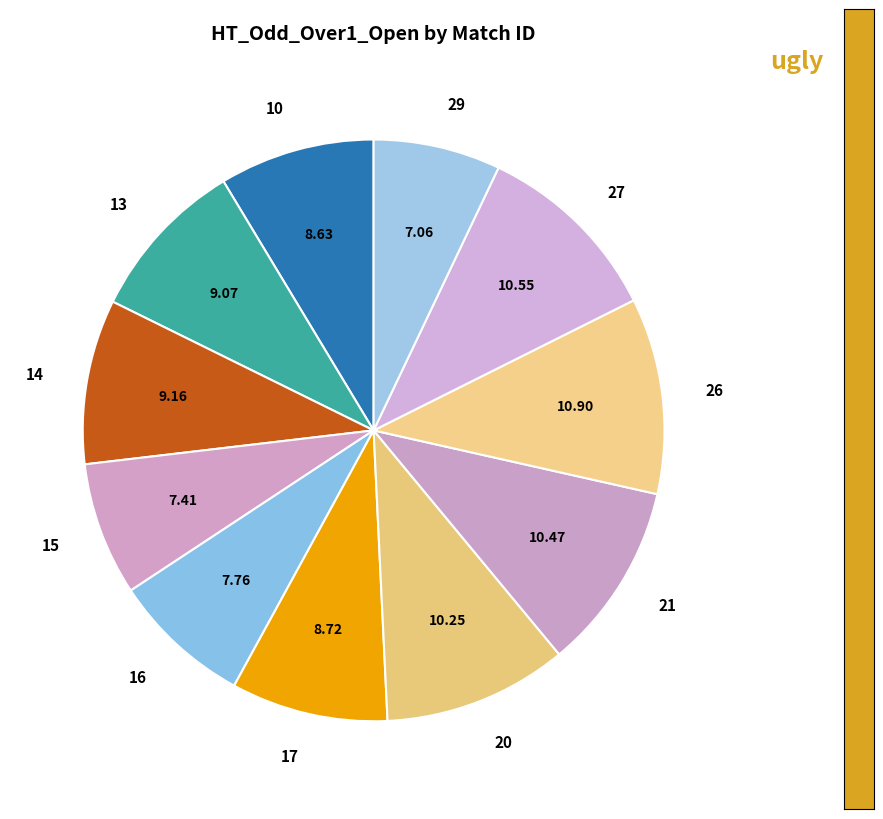

Between 20 and 14, which is larger?

20